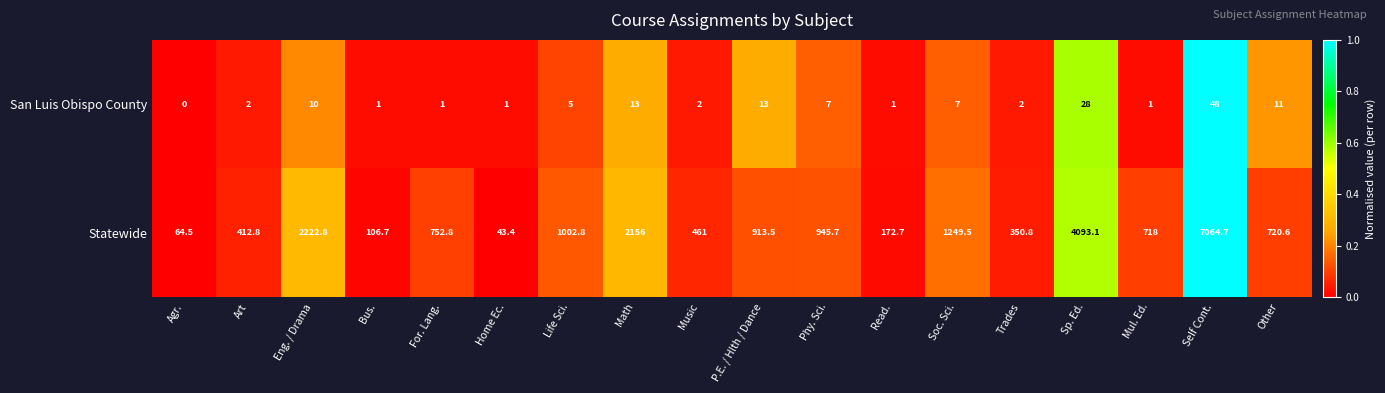

What is the spread (max minus min) of values at Mul. Ed.?

717.0